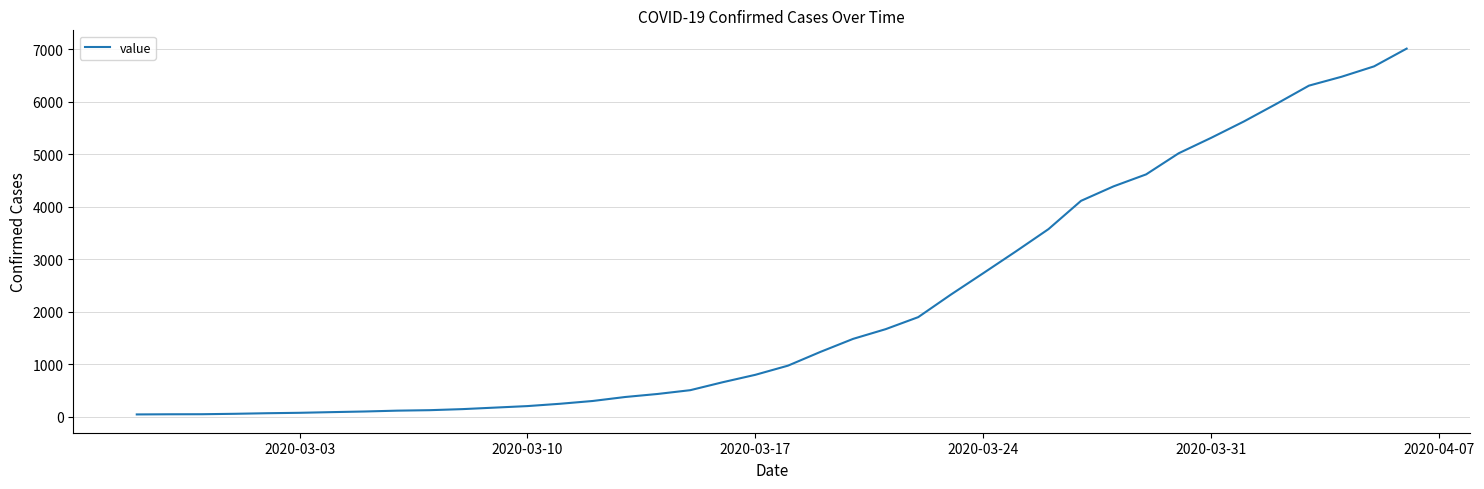

What is the minimum value shown in the chart?

46